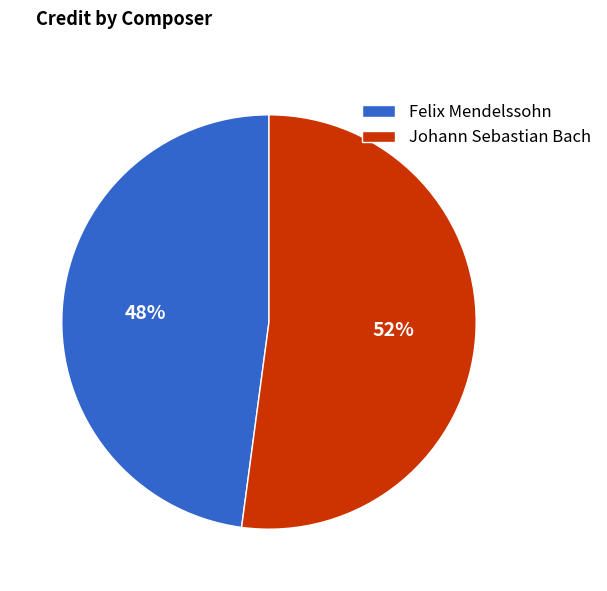

Rank the categories by value from highest to lowest.

Johann Sebastian Bach, Felix Mendelssohn